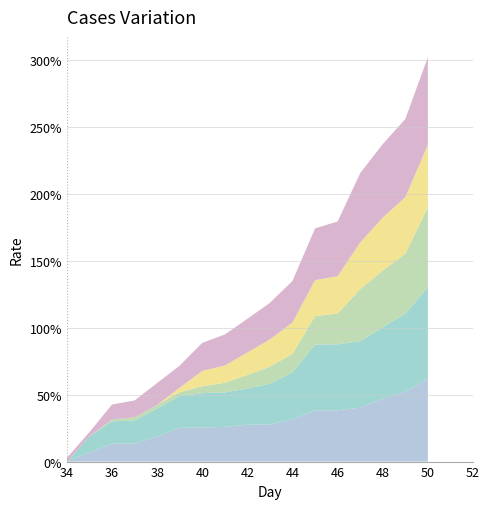

Reading right to left, list all the values displayed in this chart.

signal segment 1: 50=0.6	49=0.5	48=0.5	47=0.4	46=0.4	45=0.4	44=0.3	43=0.3	42=0.3	41=0.3	40=0.3	39=0.3	38=0.2	37=0.1	36=0.1	35=0.1	34=0.0
signal segment 3: 50=0.7	49=0.6	48=0.5	47=0.5	46=0.5	45=0.5	44=0.4	43=0.3	42=0.3	41=0.3	40=0.3	39=0.2	38=0.2	37=0.2	36=0.2	35=0.1	34=0.0
signal segment 5: 50=0.6	49=0.4	48=0.4	47=0.4	46=0.2	45=0.2	44=0.1	43=0.1	42=0.1	41=0.1	40=0.1	39=0.0	38=0.0	37=0.0	36=0.0	35=0.0	34=0.0
signal segment 7: 50=0.5	49=0.4	48=0.4	47=0.3	46=0.3	45=0.3	44=0.2	43=0.2	42=0.2	41=0.1	40=0.1	39=0.0	38=0.0	37=0.0	36=0.0	35=0.0	34=0.0
signal segment 9: 50=0.7	49=0.6	48=0.5	47=0.5	46=0.4	45=0.4	44=0.3	43=0.3	42=0.3	41=0.2	40=0.2	39=0.2	38=0.2	37=0.1	36=0.1	35=0.0	34=0.0